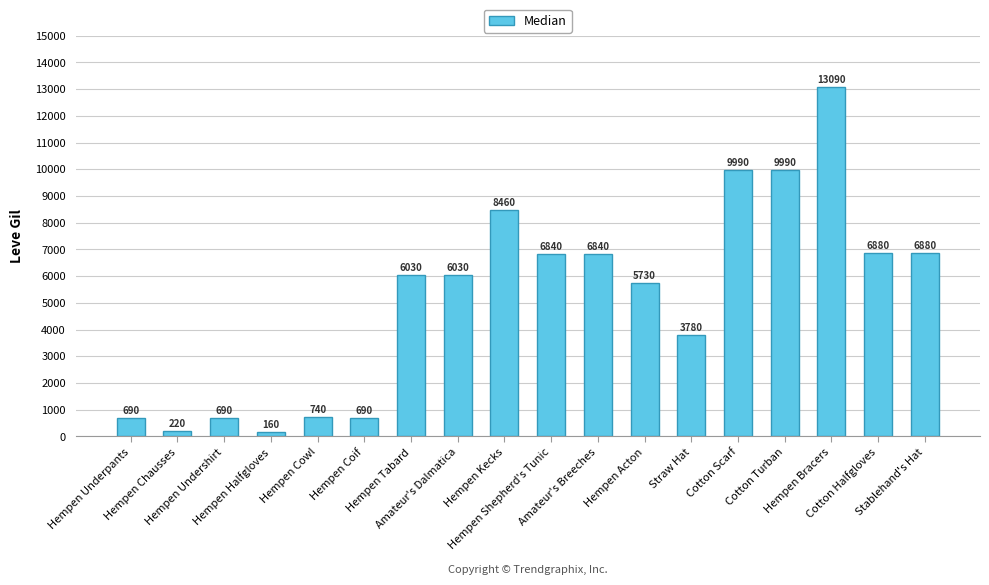

What is the value of the 1st bar from the left?

690